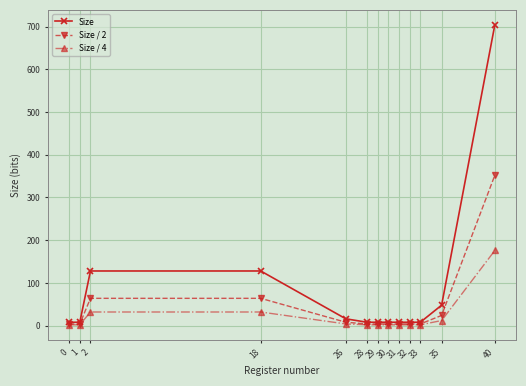

What is the difference between the highest and lowest values at 35?

36